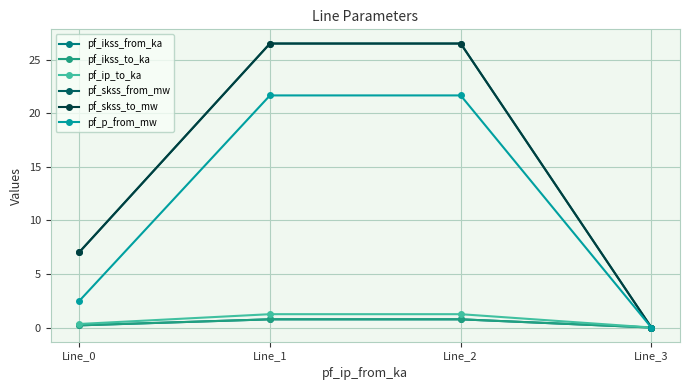

List the labels in order of pf_skss_from_mw value, largest first.

Line_1, Line_2, Line_0, Line_3